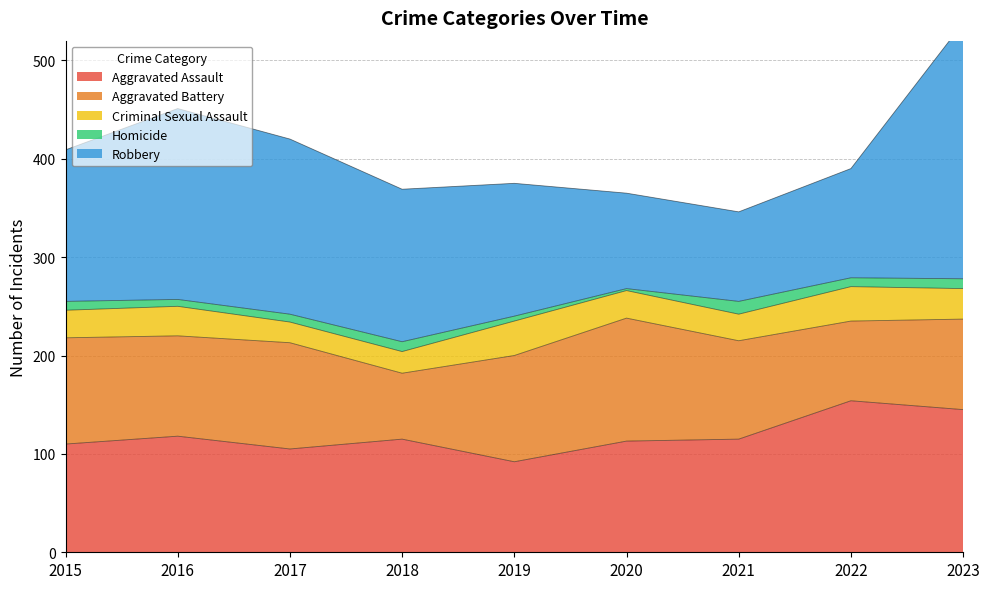

At which label does Criminal Sexual Assault reach its peak?

2019